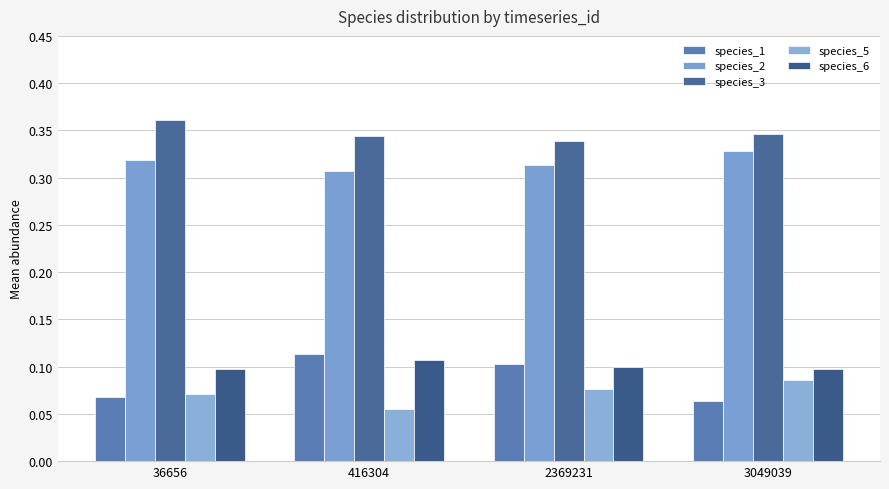

The species_3 series shows 0.3 at 2369231. True or false?

True